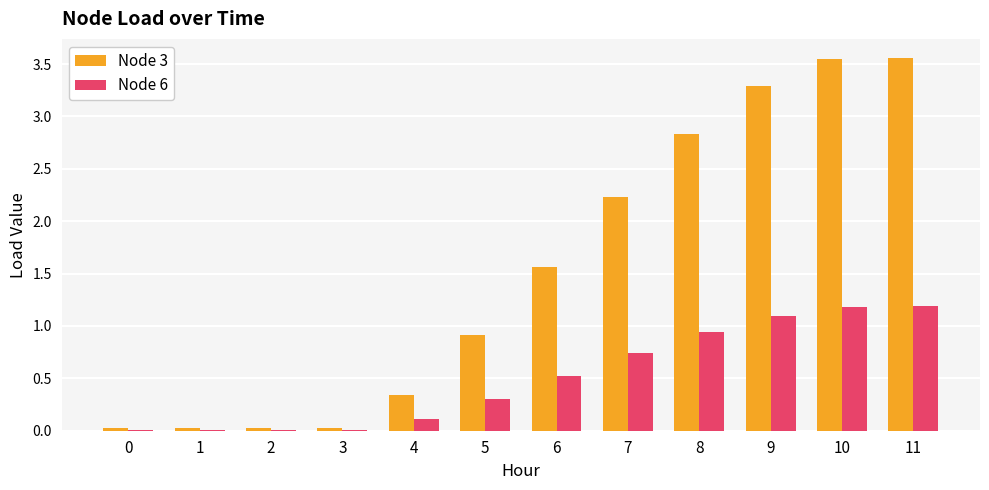

Is it true that Node 6 equals 0.1 at 5?

False